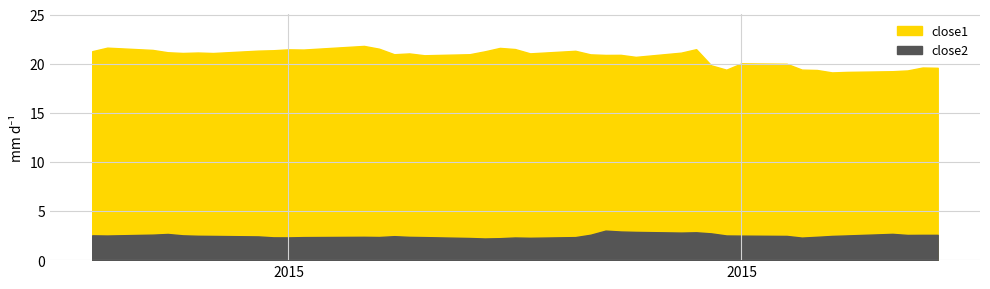

What position from the left is 31?

32